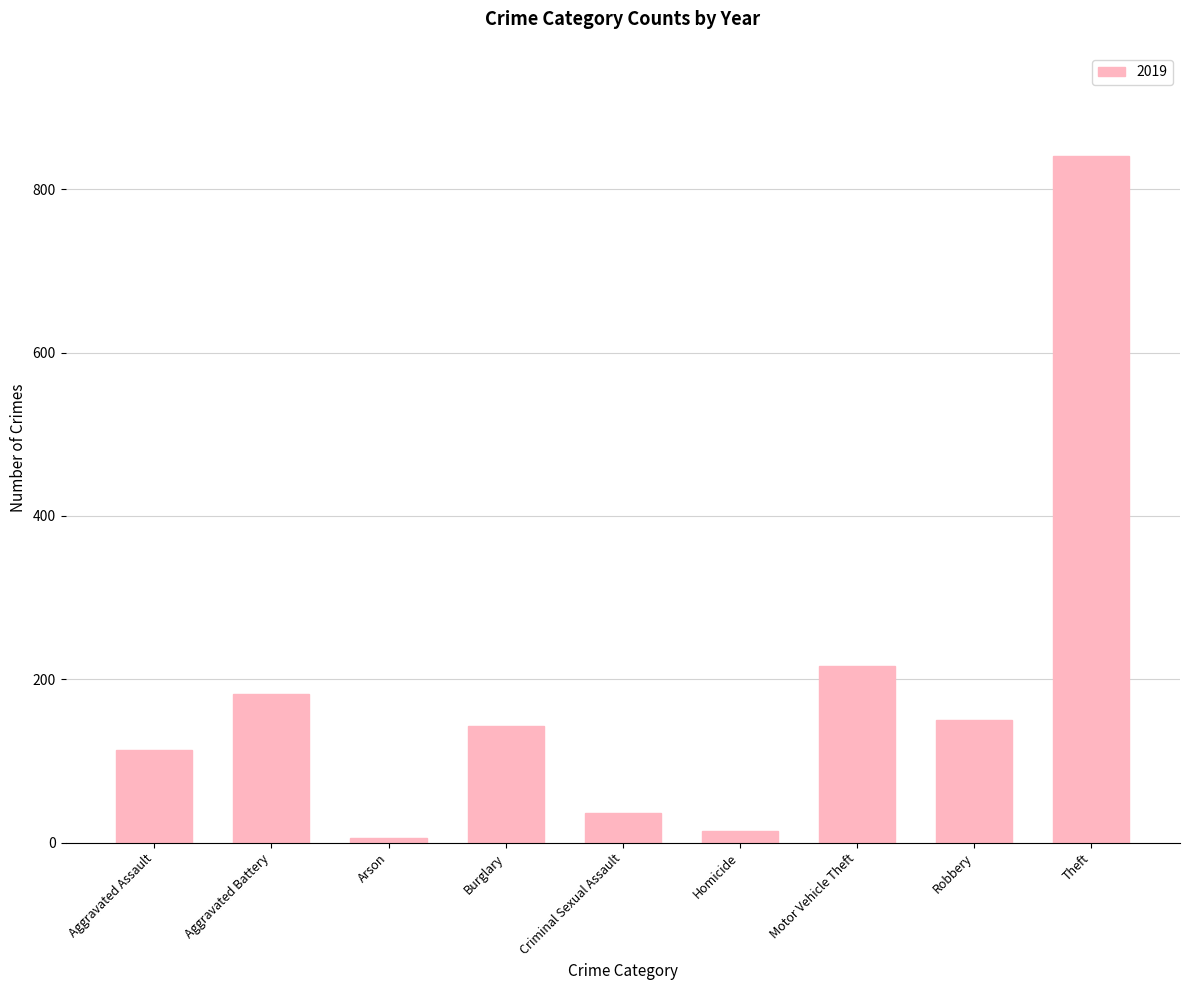

What is the difference between the second highest and second lowest values?

202